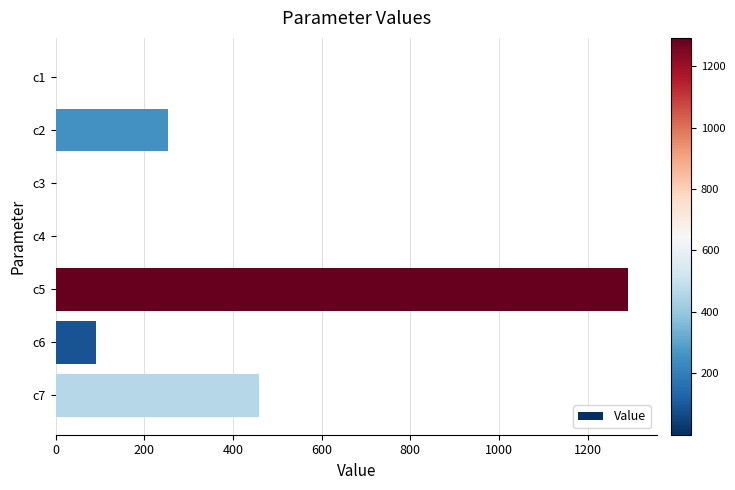

Between c6 and c2, which is larger?

c2